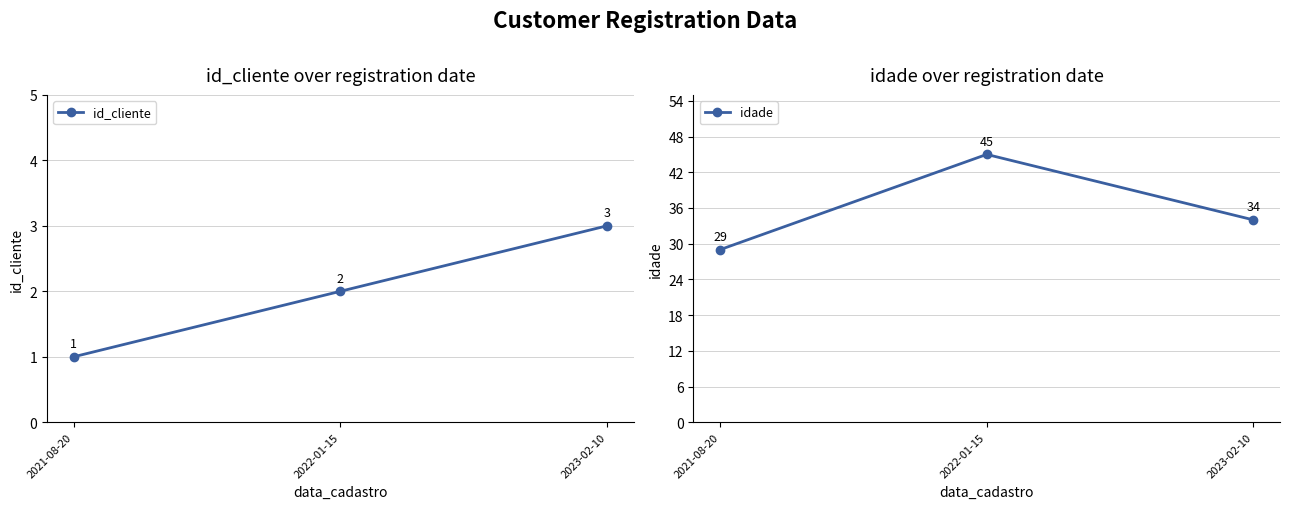

What are all the series names shown in the legend?

id_cliente, idade